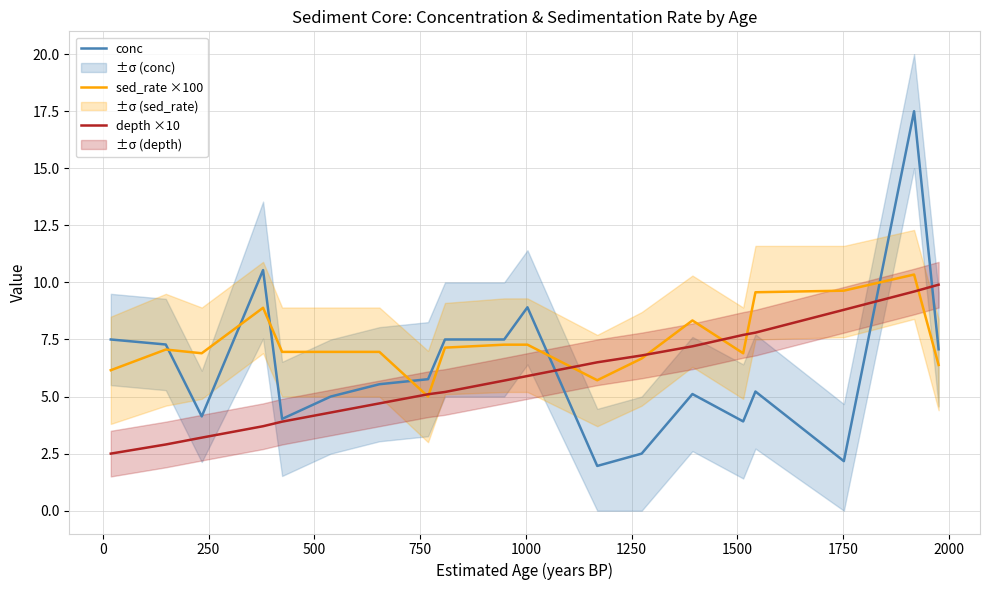

How many lines are shown in the chart?

3